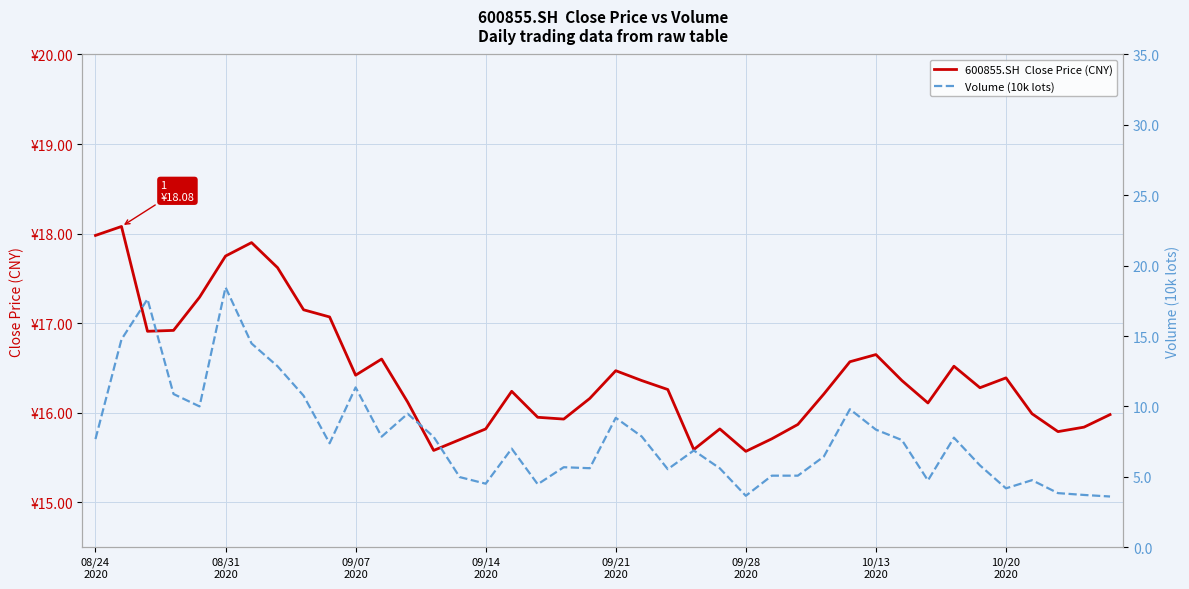

The value of 600855.SH  Close Price (CNY) at 34 is 8.2. True or false?

False